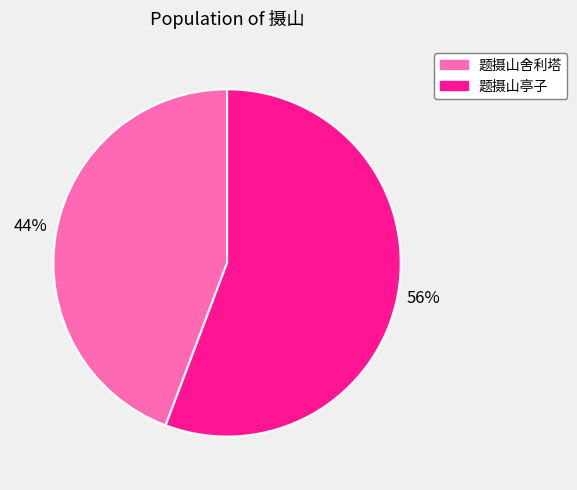

Combined, do 题摄山亭子 and 题摄山舍利塔 account for over 50%?

Yes